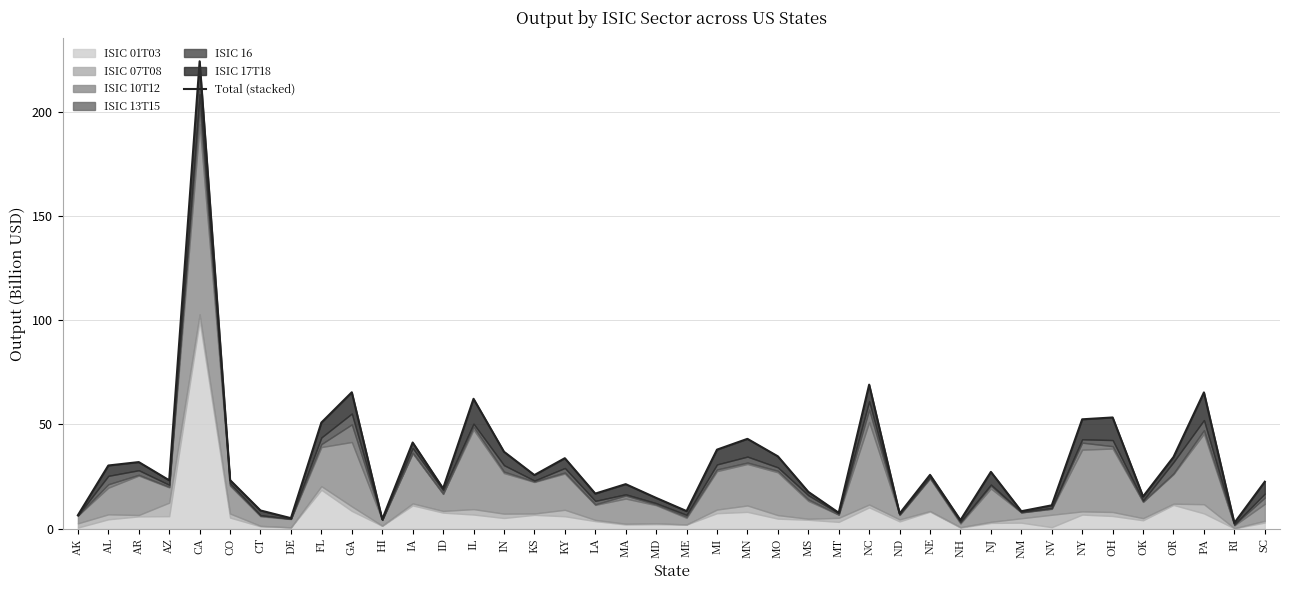

At which label does the data first exceed 25?

AL